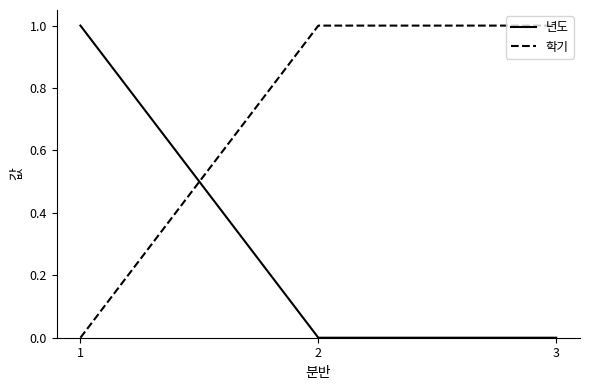

What is the difference between the highest and lowest values at 3?

1.0